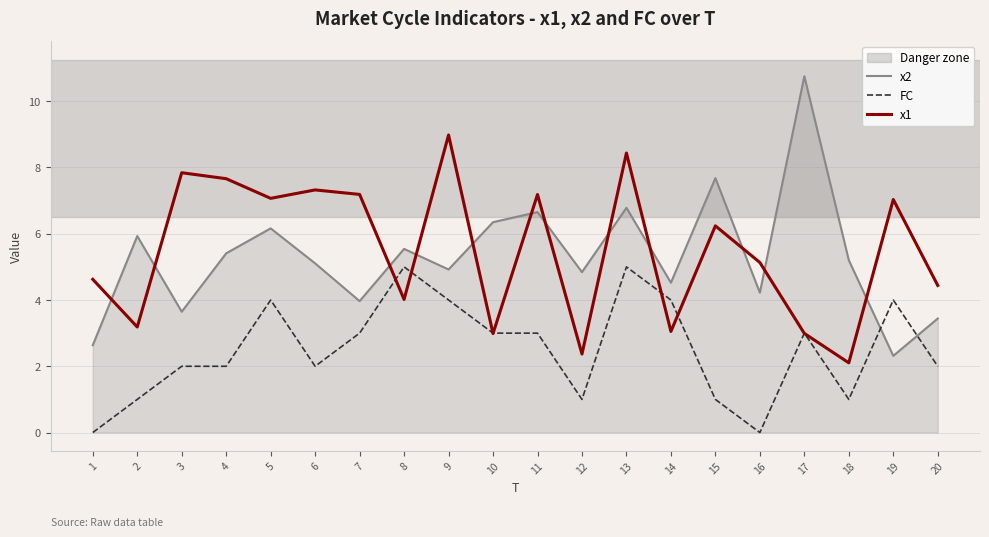

List the series in order of their peak value, highest first.

x2, x1, FC